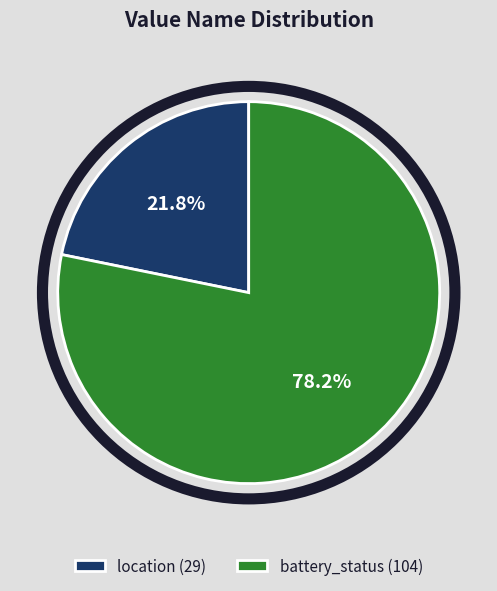

Does any single category account for the majority?

Yes